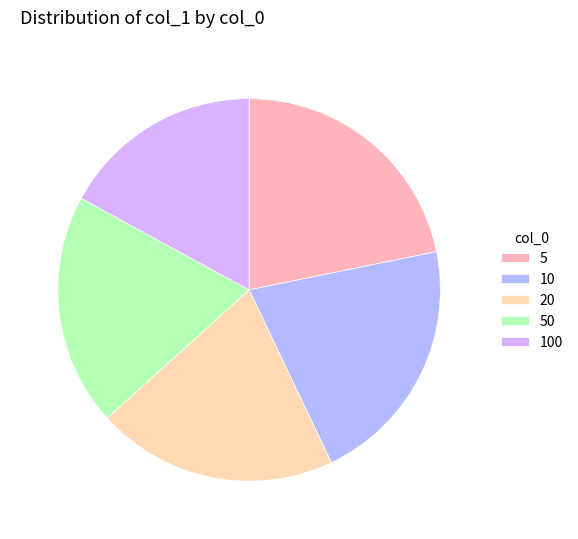

Count the number of slices in the pie.

5